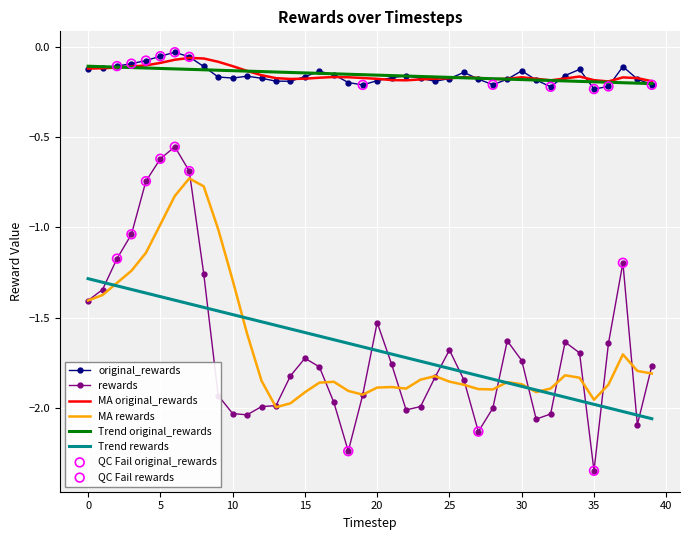

True or false: original_rewards and rewards intersect in this chart.

False